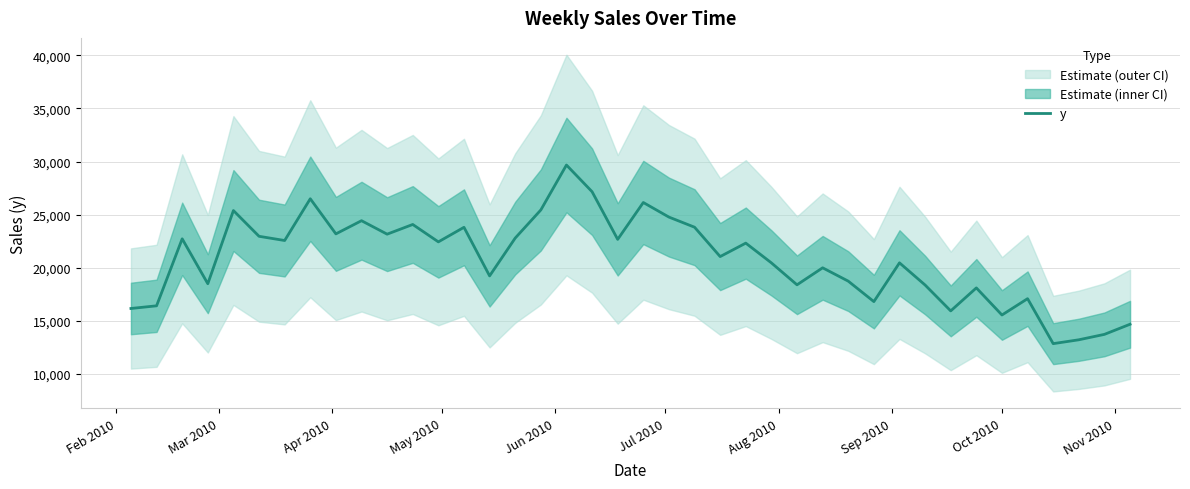

How many data points are less than 22320?

20